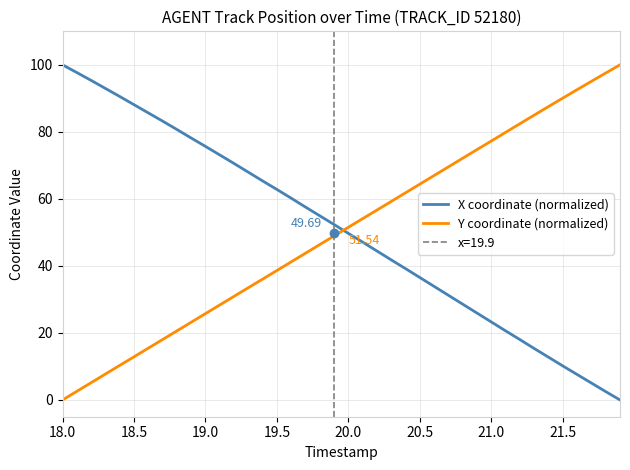

Which series contains the lowest Y value?

X coordinate (normalized)